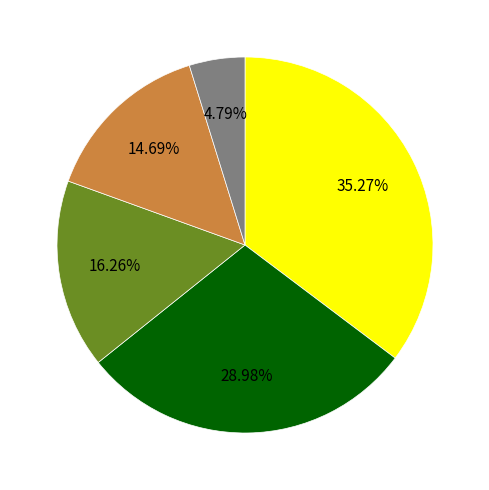

Is there a majority slice in this chart?

No